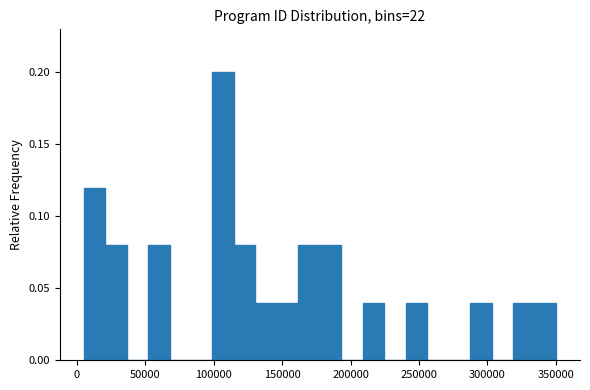

Read against the x-axis, roughly where is the centre of the tallest bar?

105000